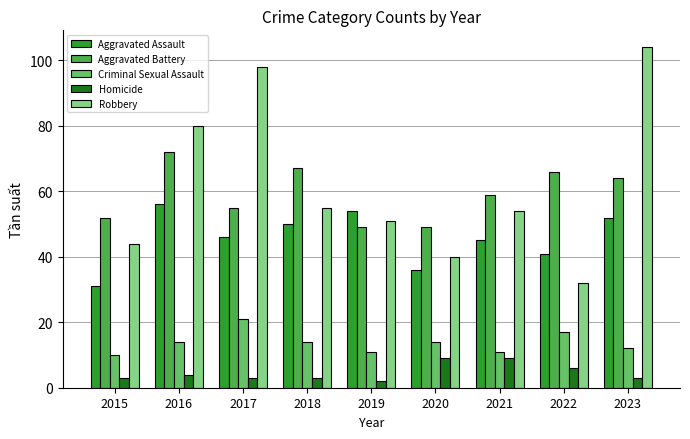

What is the minimum value shown in the chart?

2